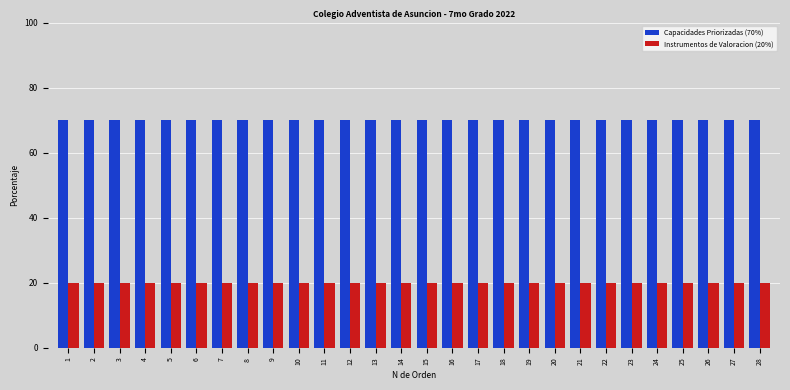

Rank the series by their average value, from highest to lowest.

Capacidades Priorizadas (70%), Instrumentos de Valoracion (20%)